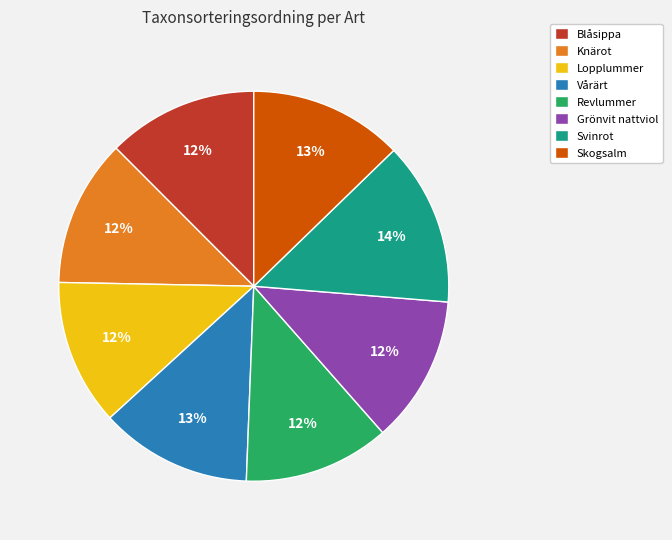

To the nearest percent, what percentage of the pie is Lopplummer?

12%